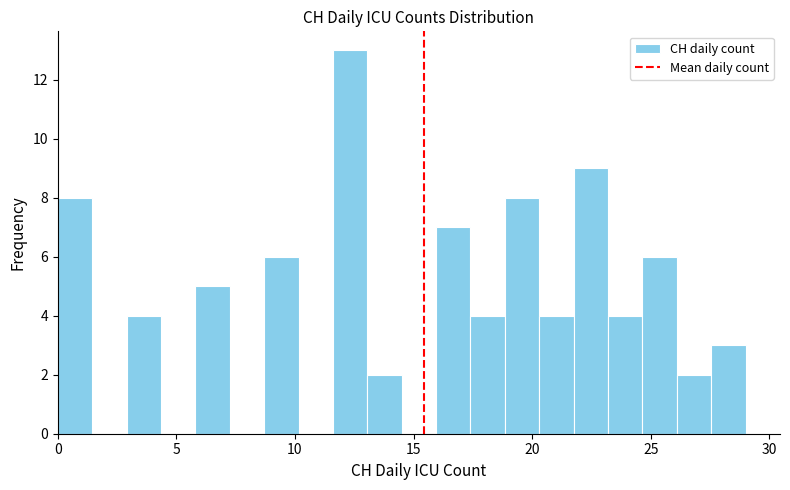

Around what value on the x-axis is the tallest bar? Give the approximate position of its centre, as read against the axis.

12.5